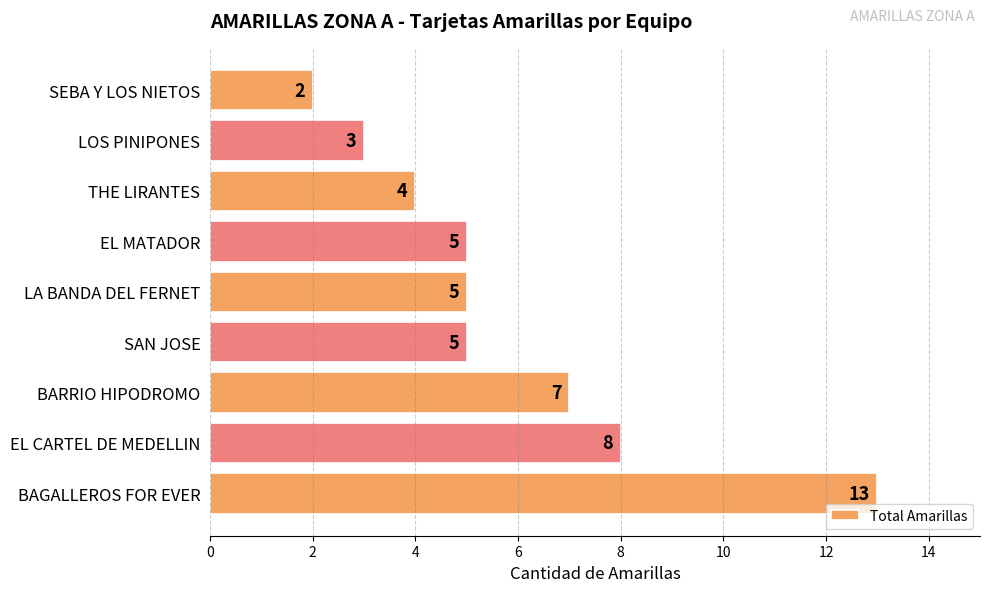

At which category does the chart reach its minimum across all series?

SEBA Y LOS NIETOS